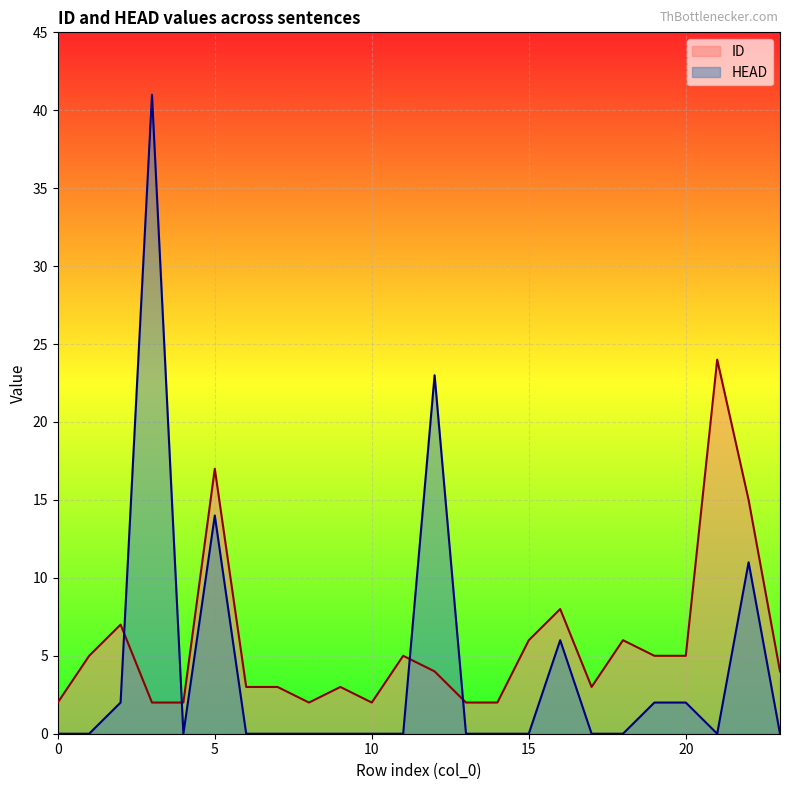

Which series has the widest spread of values?

HEAD